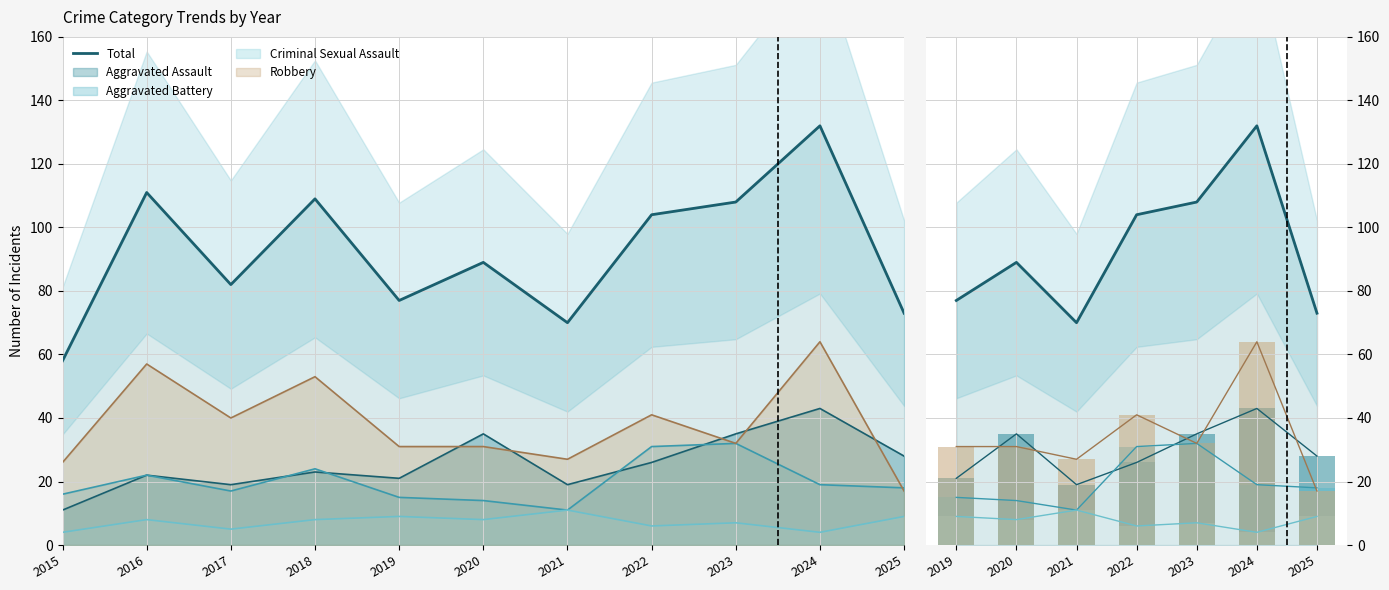

How many bars are there in each group?

5